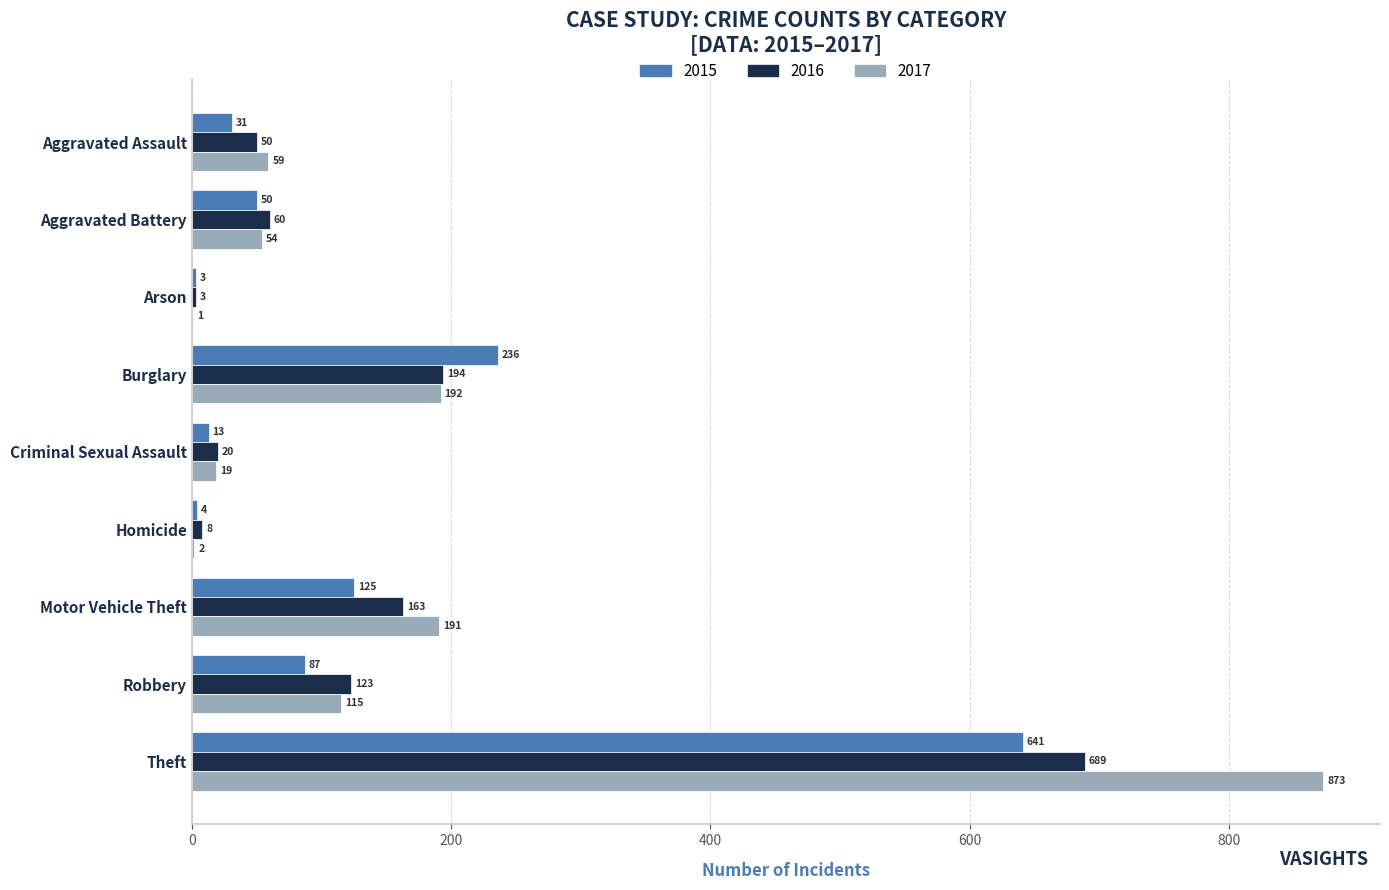

What is the total value across all series at Arson?

7